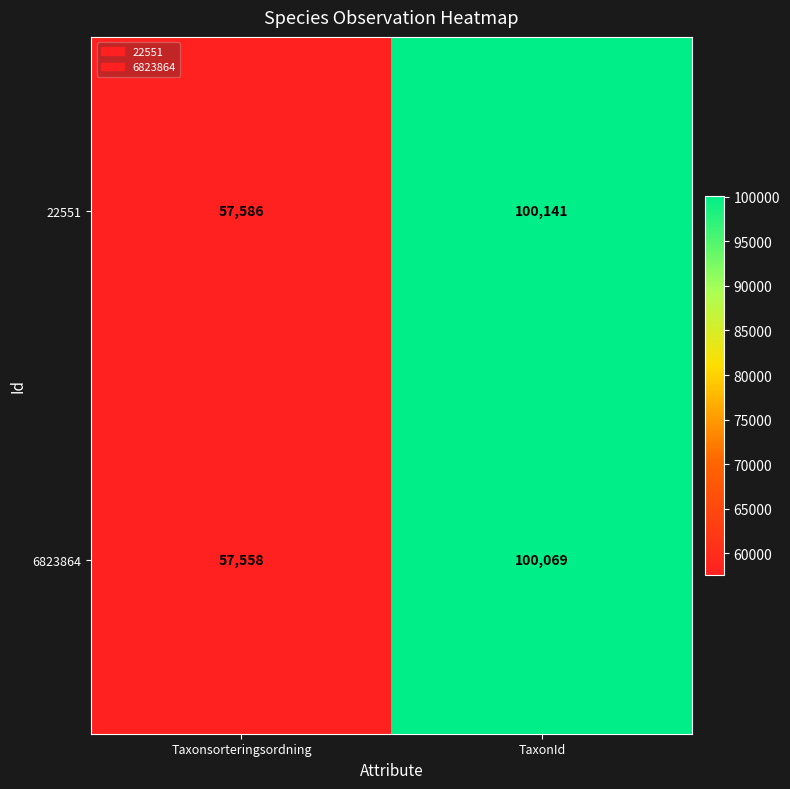

Which series has the widest spread of values?

22551